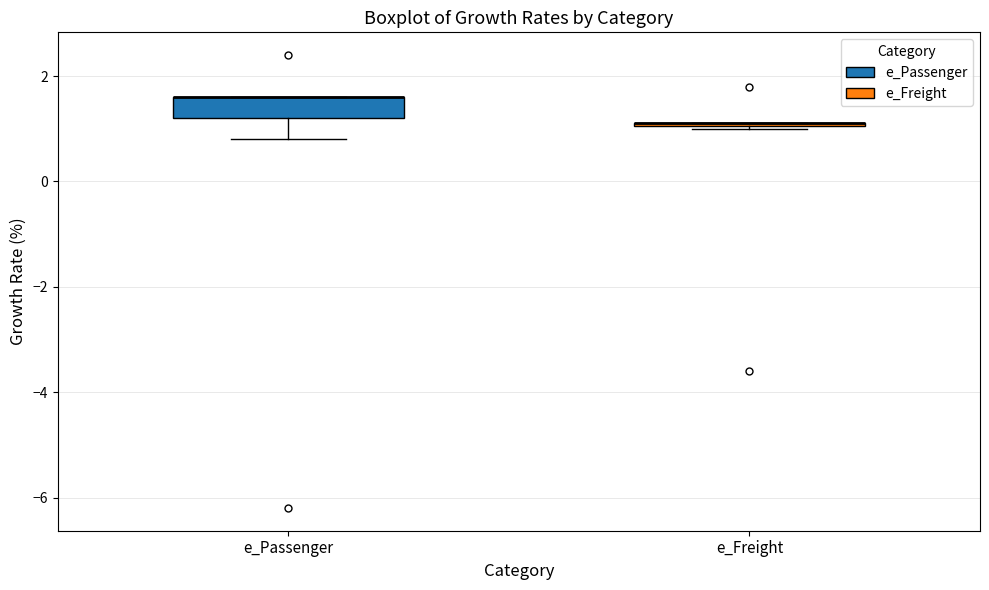

Reading left to right, transcribe this box plot: for each box, give where its median line is, the range the box spans, and where its two whiskers end, as read against the y-axis. The values are not printed on the chart, so give them approximately, as read against the axis.

e_Passenger: median 1.6 (drawn on the box's upper edge), box 1.2 to 1.6, whiskers 0.8 to 1.6
e_Freight: box collapsed to a line at 1.2, whiskers 1.0 to 1.2